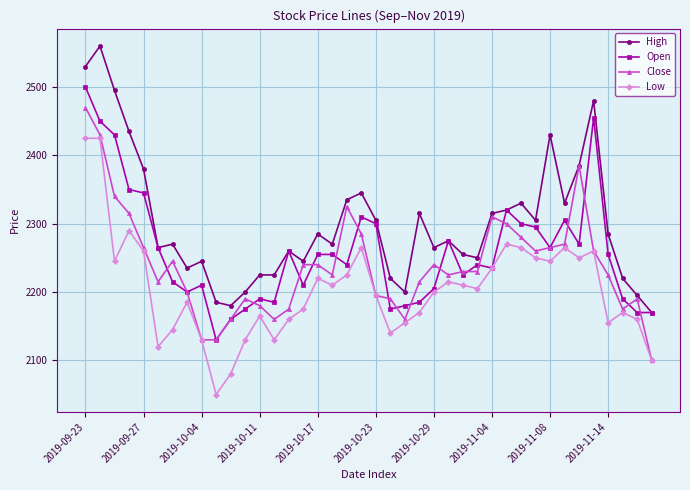

Which series has the largest total across all categories?

High